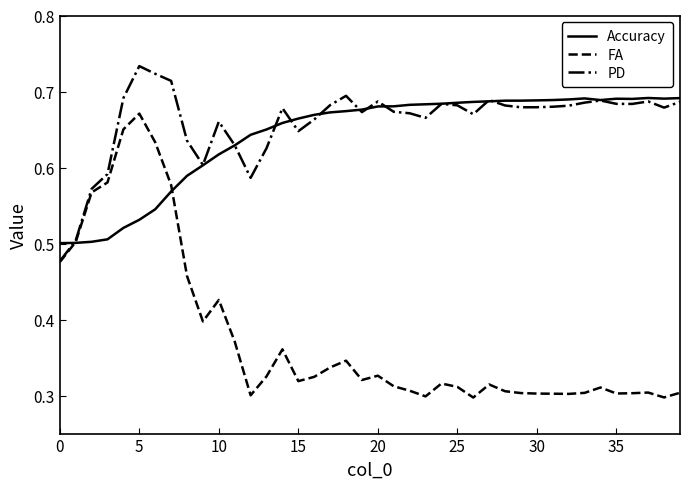

Which series has the widest spread of values?

FA